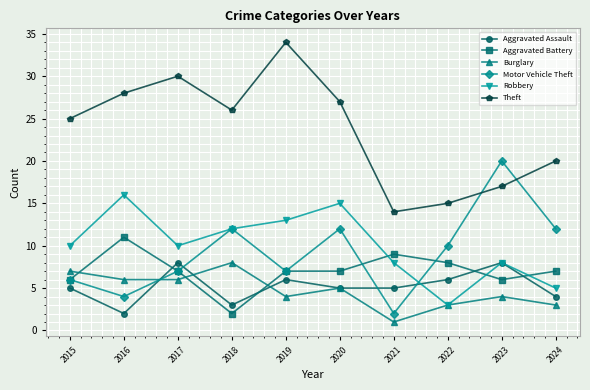

Does the chart display data point markers on the line(s)?

Yes